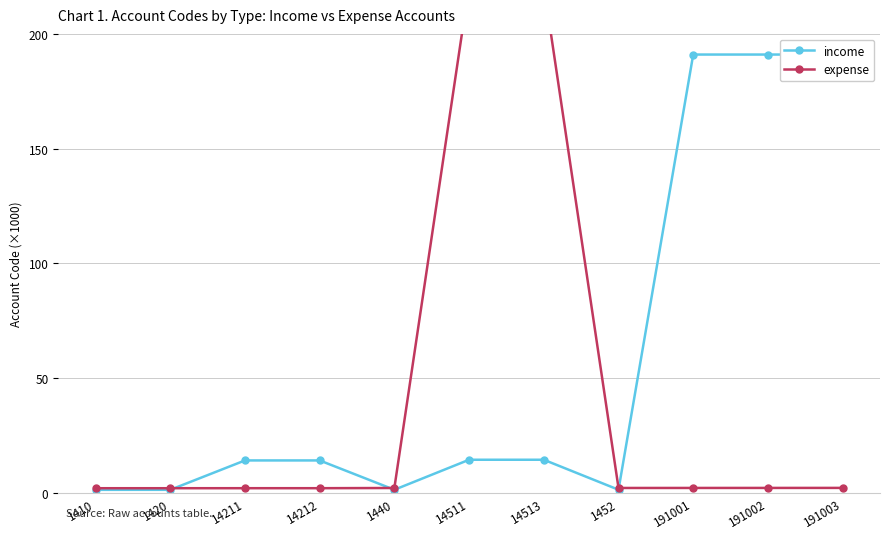

At how many categories does at least one series exceed 177?

5